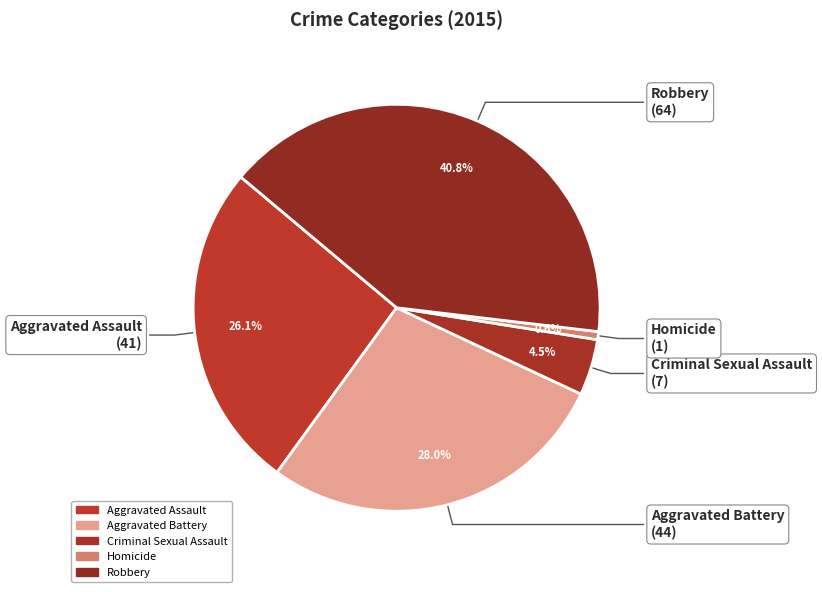

Which category has the biggest portion of the pie?

Robbery